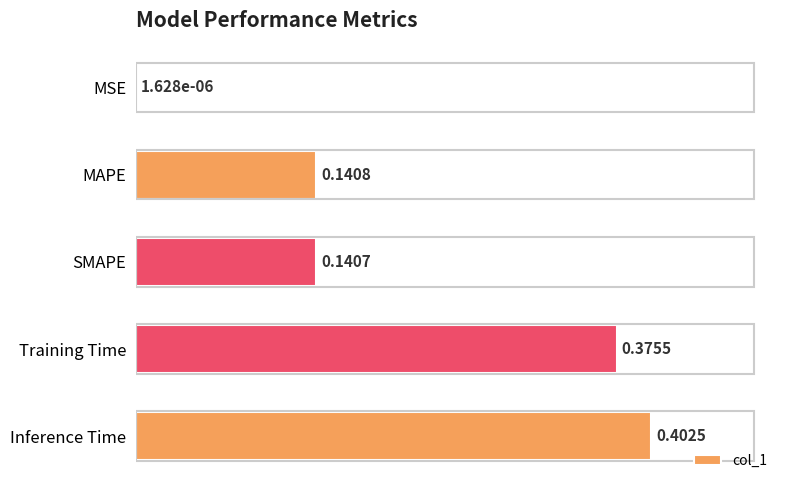

What is the sum of all values?

1.1